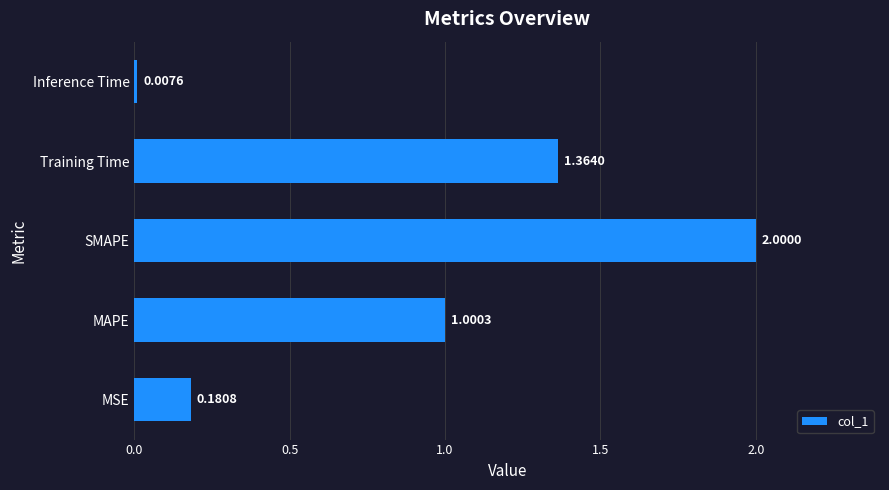

Which label corresponds to the largest value in the chart?

SMAPE